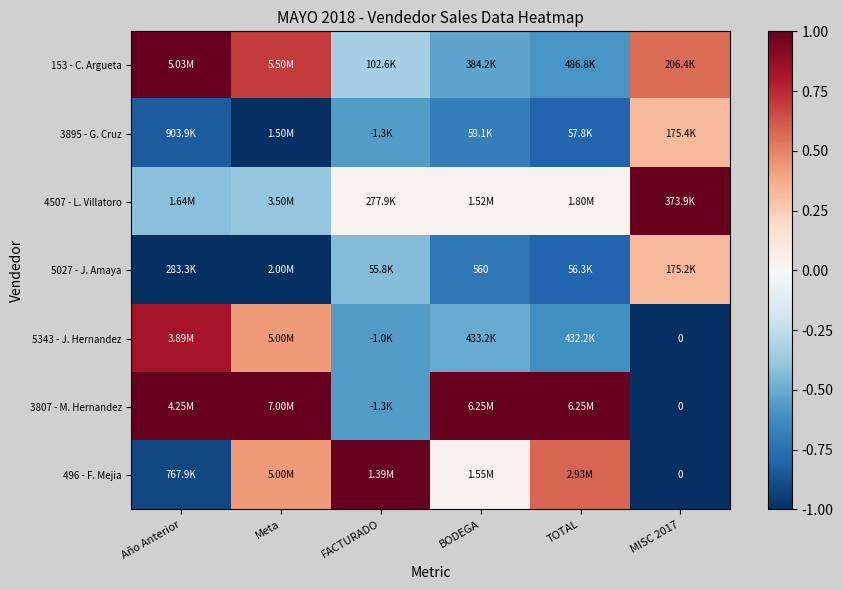

Which series has the widest spread of values?

3807 - M. Hernandez